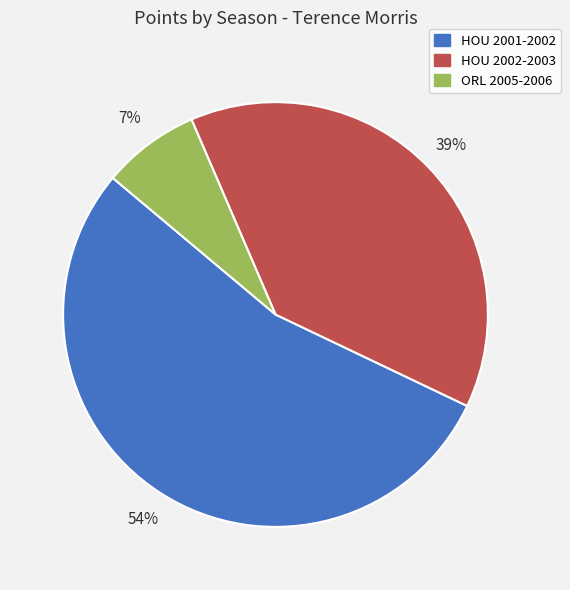

Does ORL 2005-2006 represent more than half of the total?

No